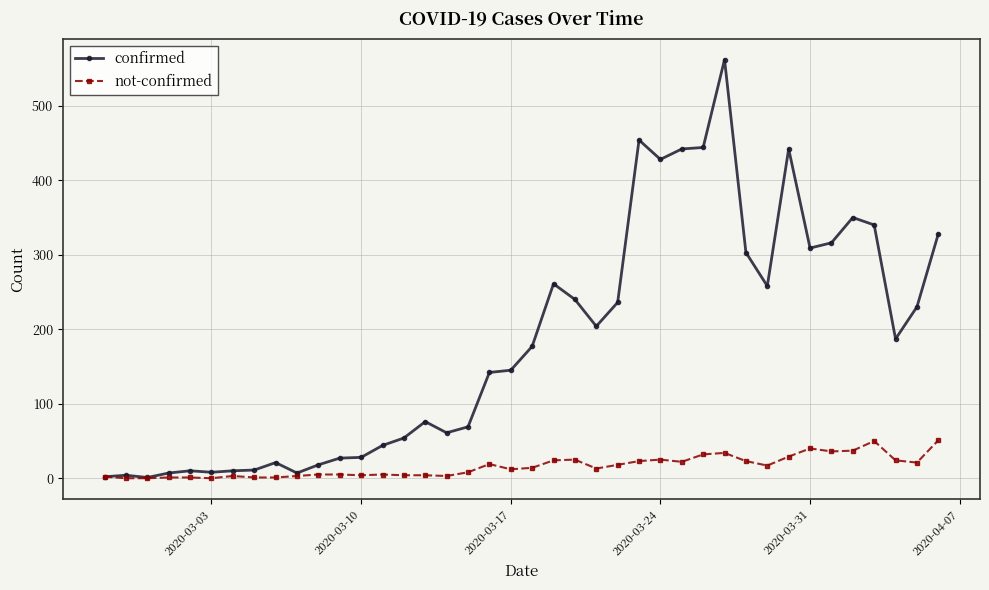

True or false: confirmed has more than 2 points higher than both neighbors.

True